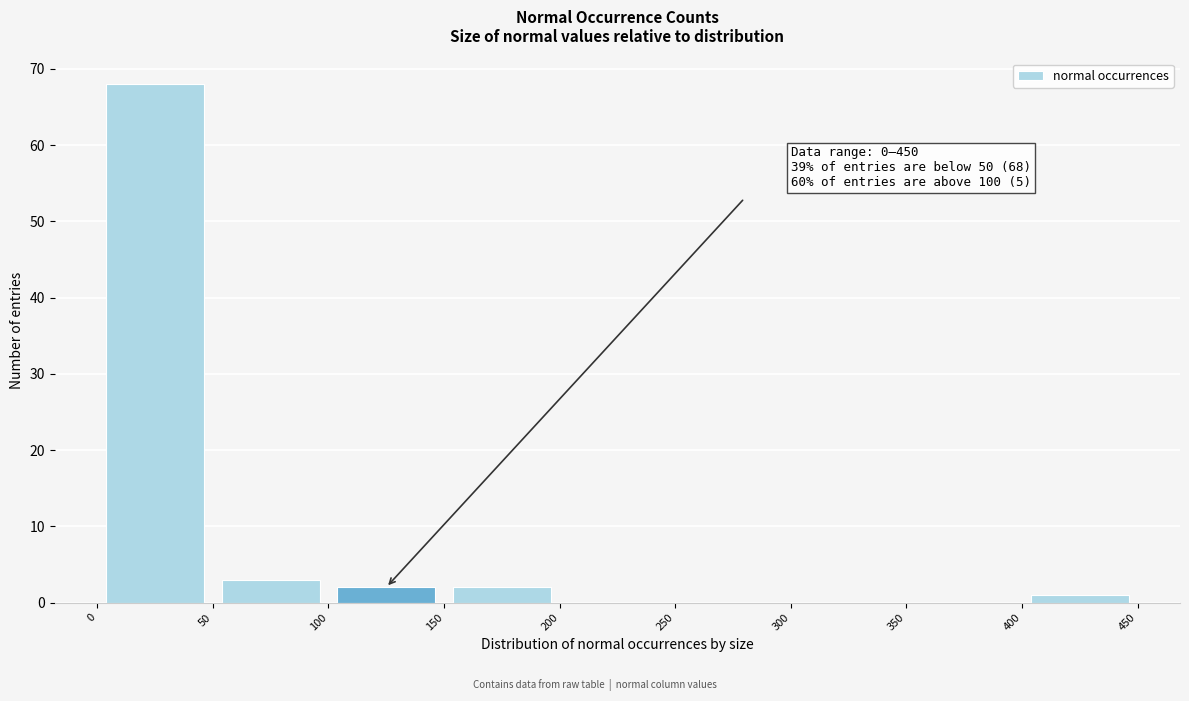

Over which range of the x-axis is the bar tallest?

0 to 50